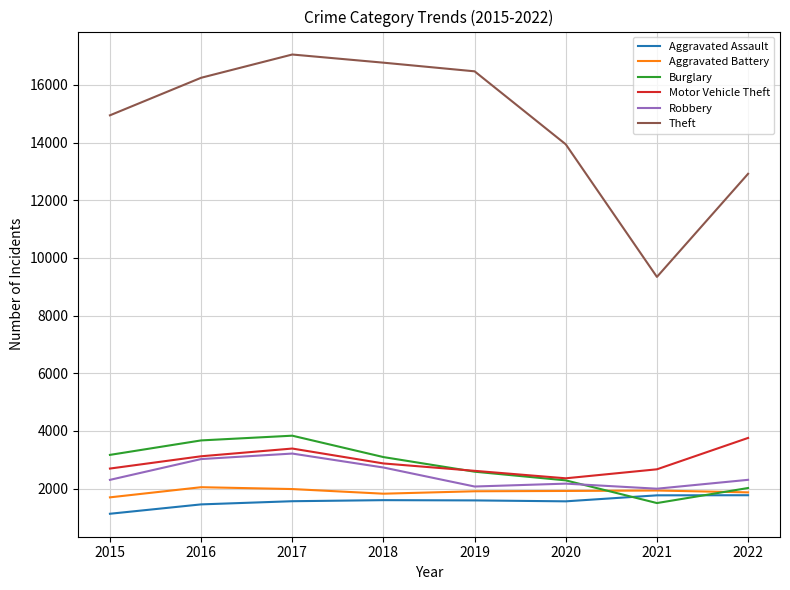

True or false: Aggravated Battery has a value of 1918 at 2020.

True